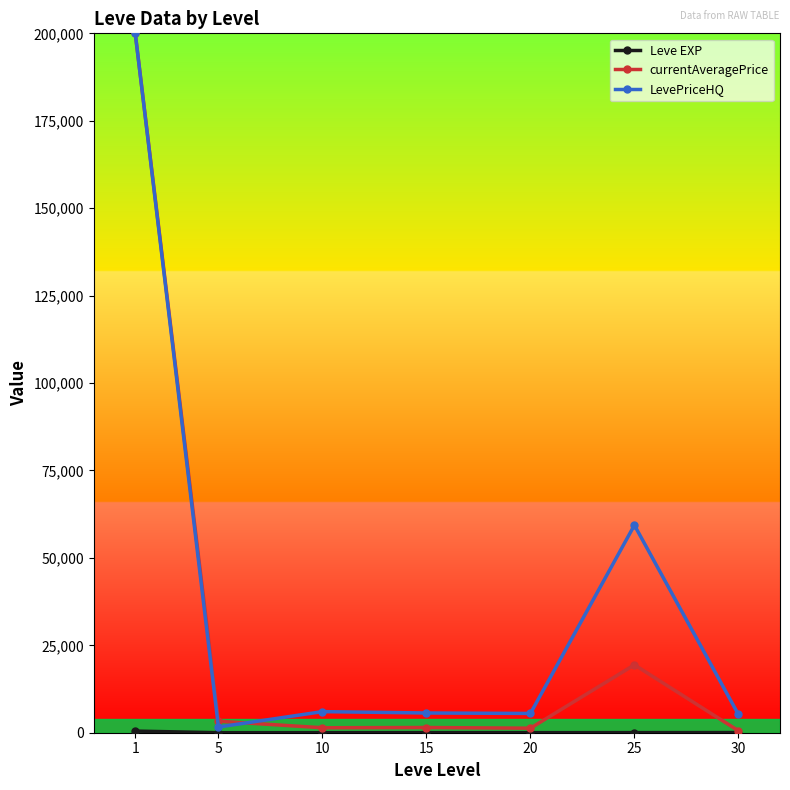

Does the chart have visible grid lines?

No